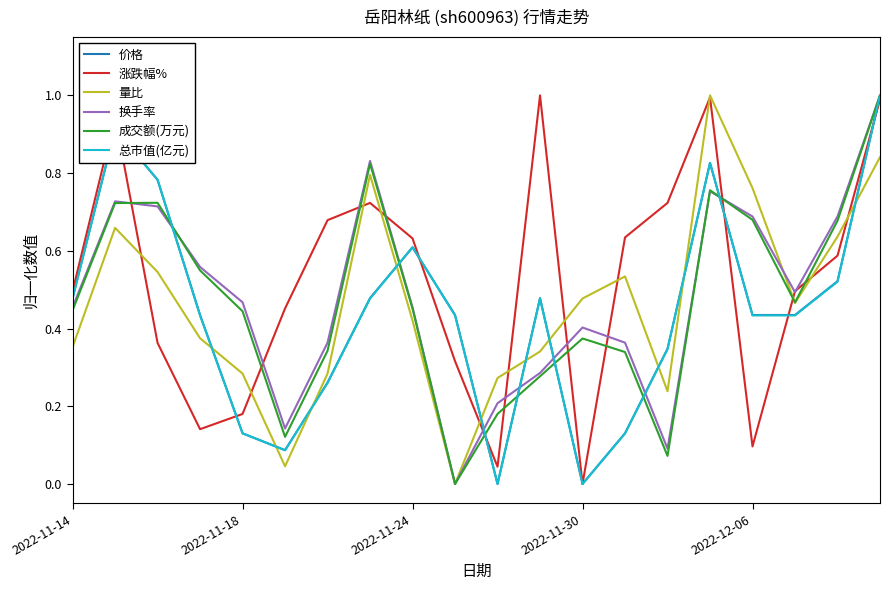

How many interior local peaks does the 总市值(亿元) series have?

4